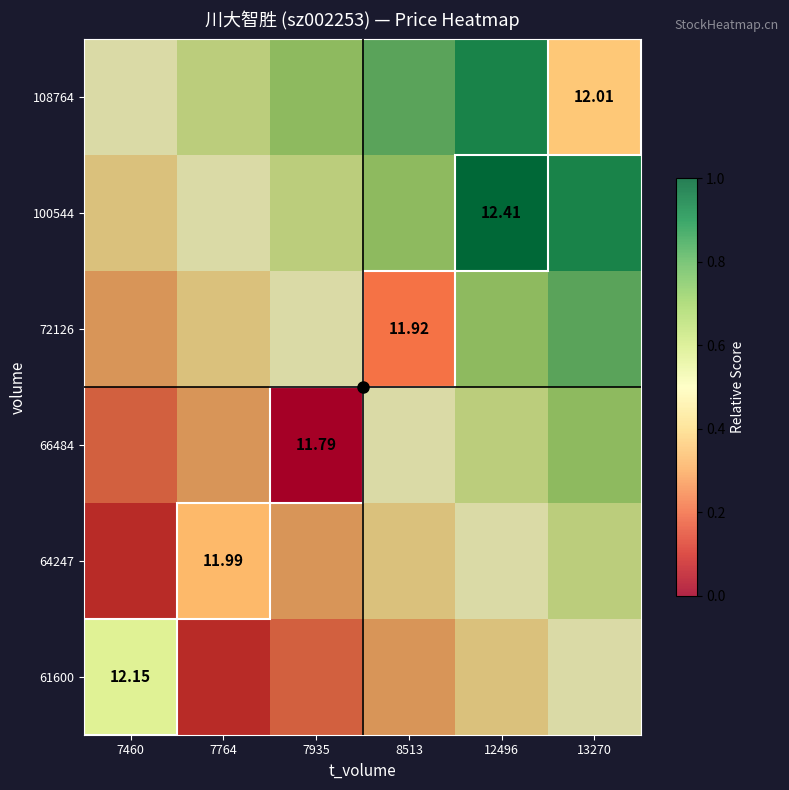

At which label does 64247 reach its peak?

13270